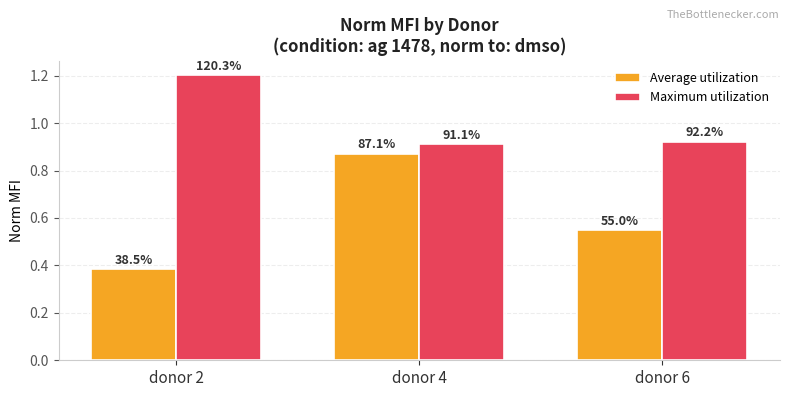

Reading left to right, what are all the values shown in this chart?

Average utilization: donor 2=0.4	donor 4=0.9	donor 6=0.5
Maximum utilization: donor 2=1.2	donor 4=0.9	donor 6=0.9